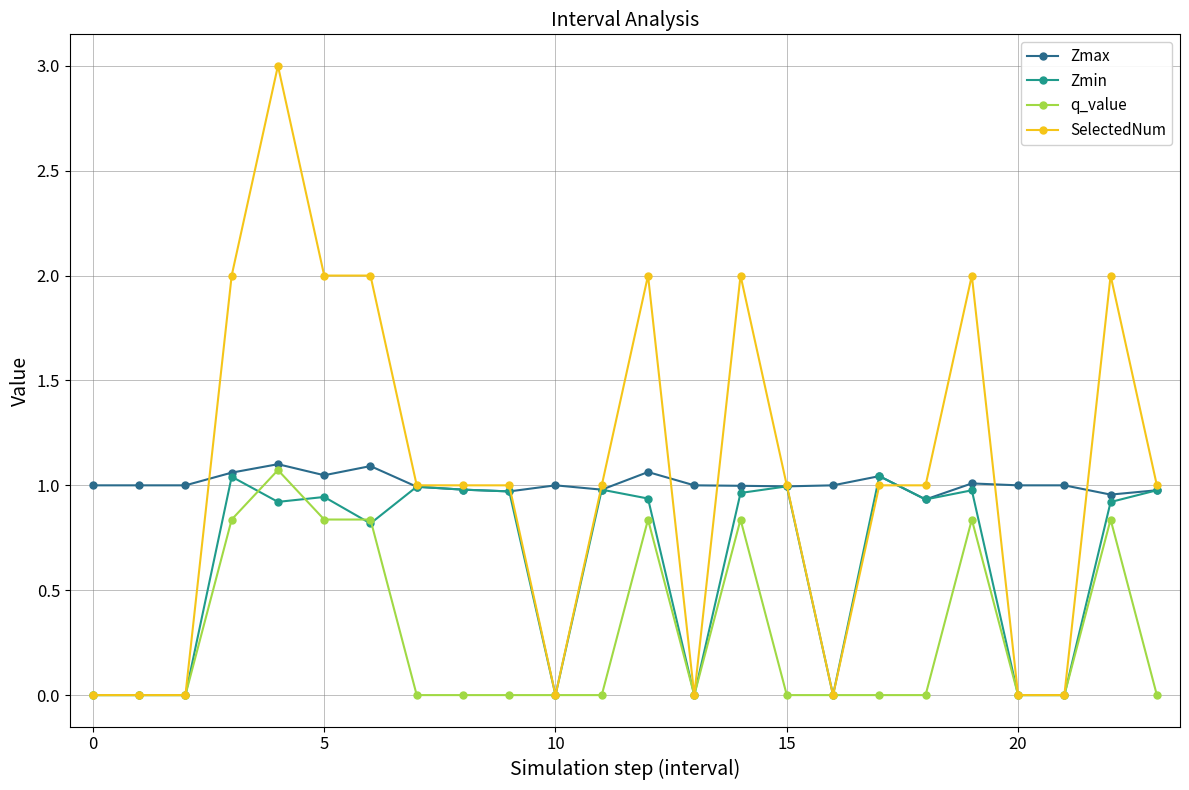

Which series has the largest range (max minus min)?

SelectedNum